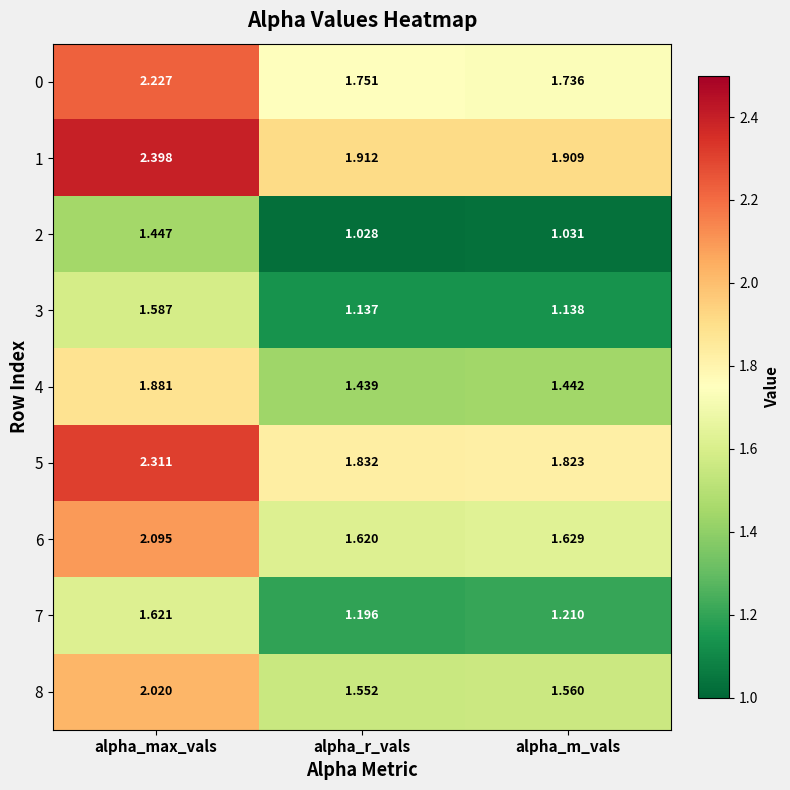

Rank the categories by 0 value from lowest to highest.

alpha_m_vals, alpha_r_vals, alpha_max_vals